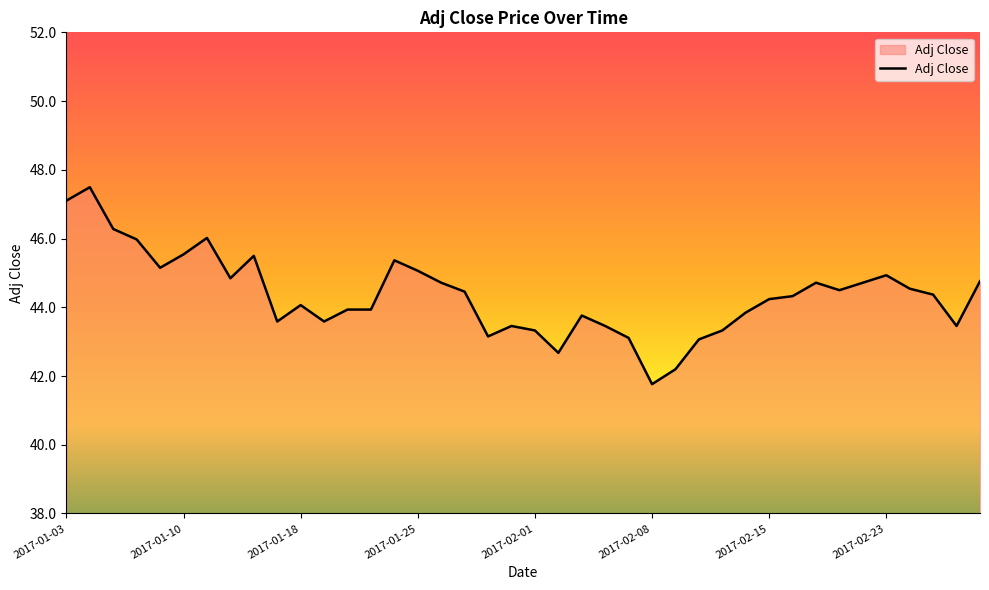

What is the smallest value displayed?

41.8